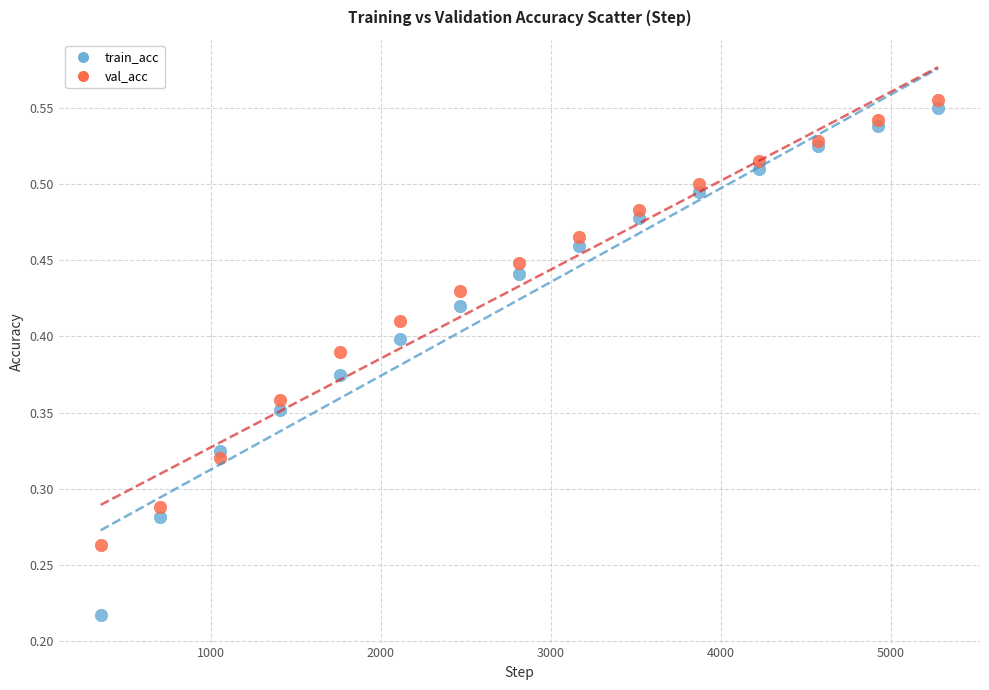

What is the X range (max minus min) for the scatter plot?

4928.0